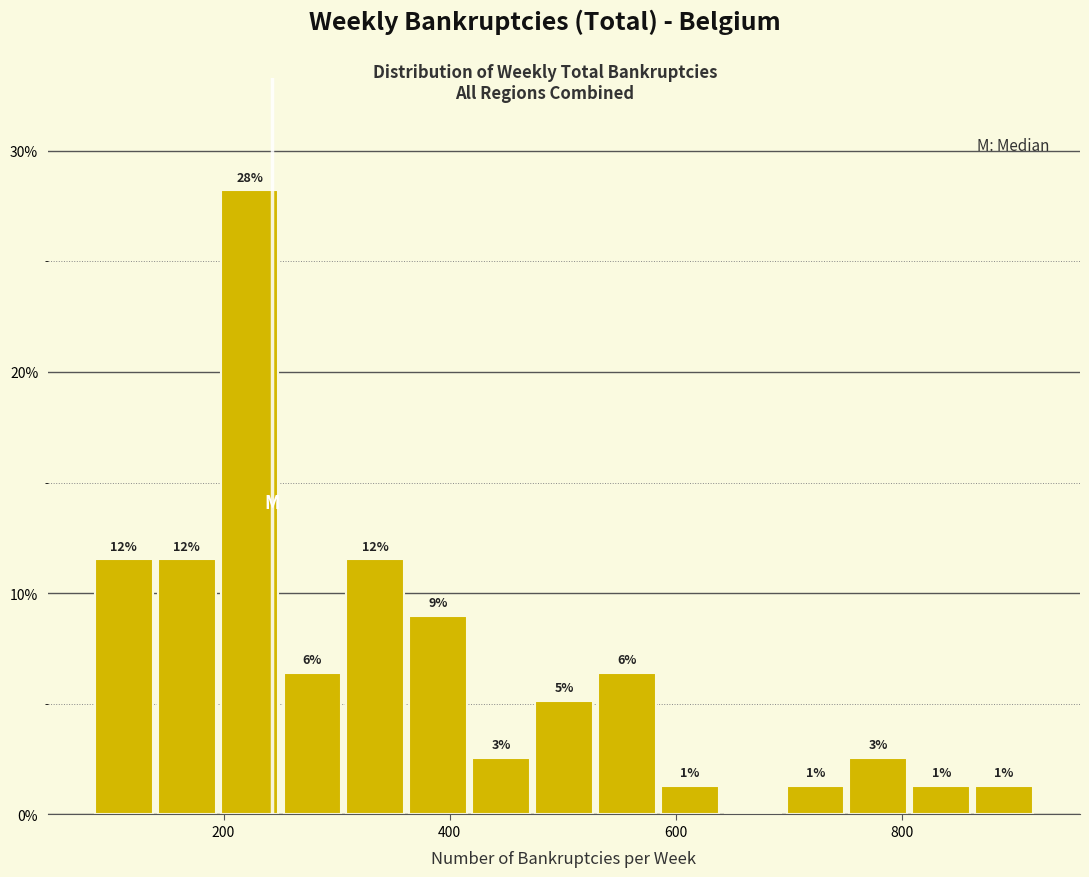

Read against the x-axis, roughly where is the centre of the tallest bar?

220